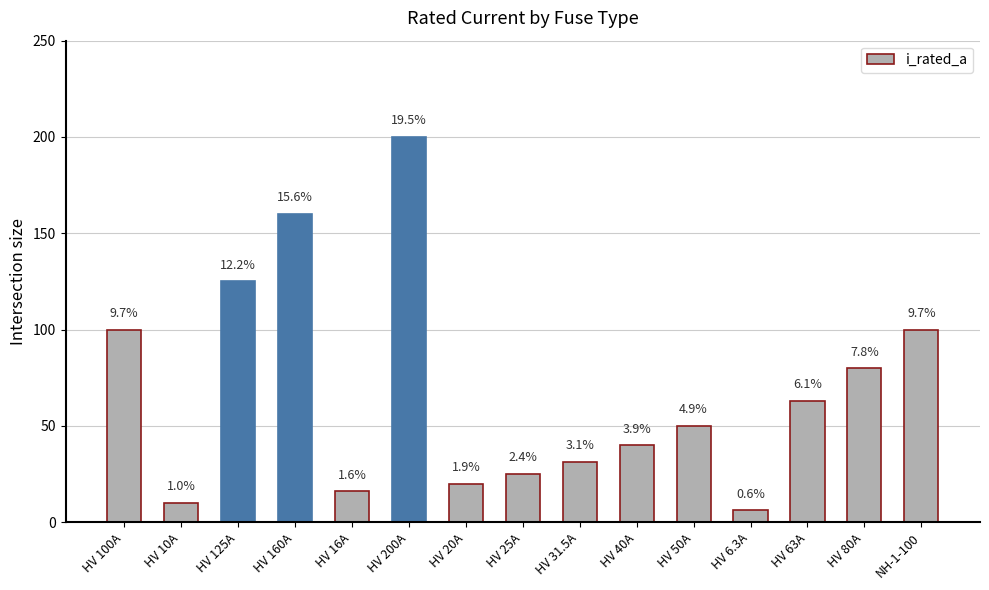

Where does the data first go above 50?

HV 100A